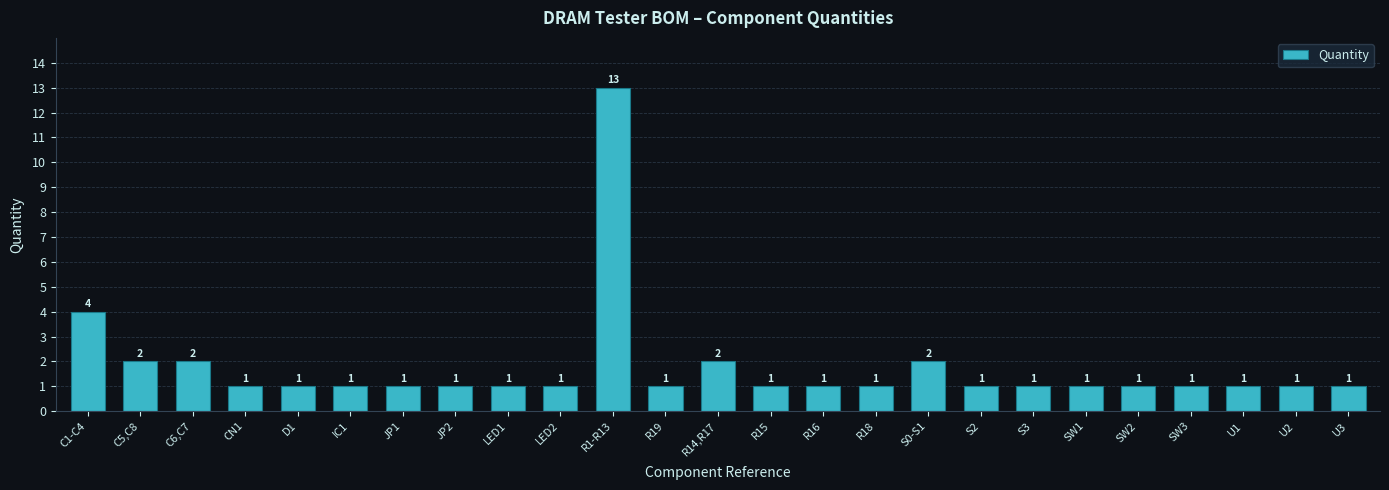

Where is the data nearest to the value 7?

C1-C4